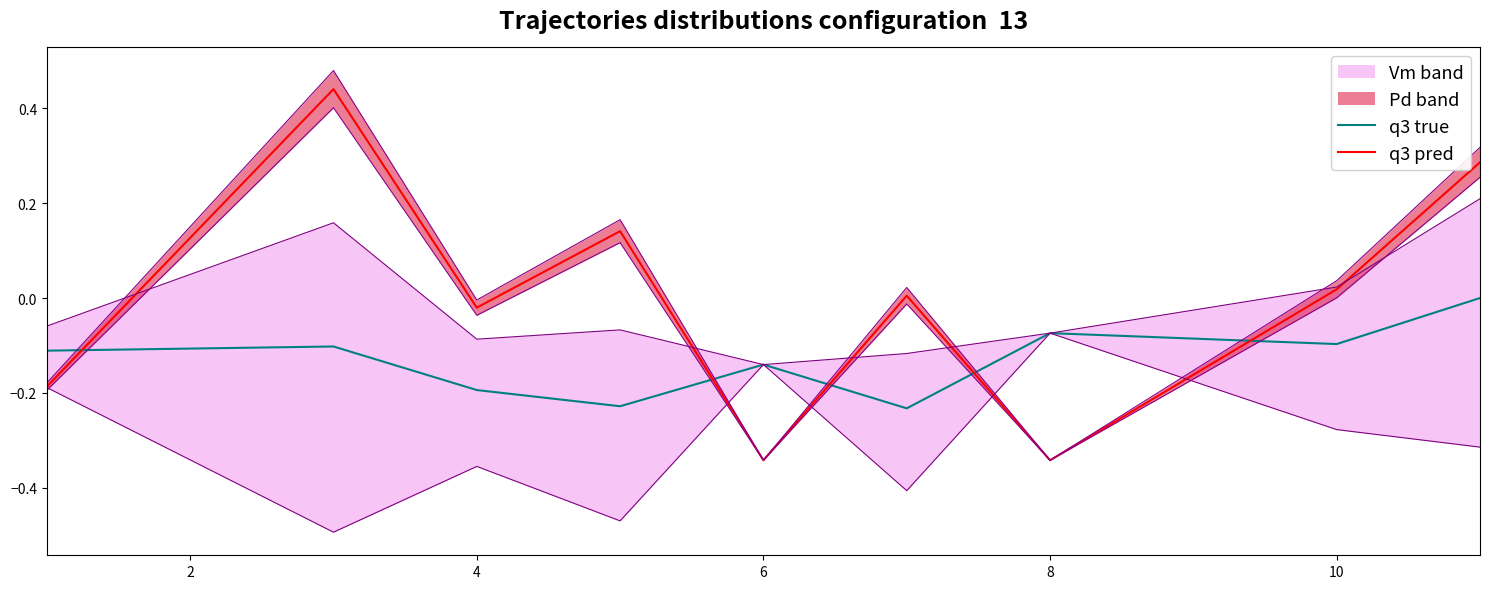

The q3 true series shows -0.3 at 4. True or false?

False